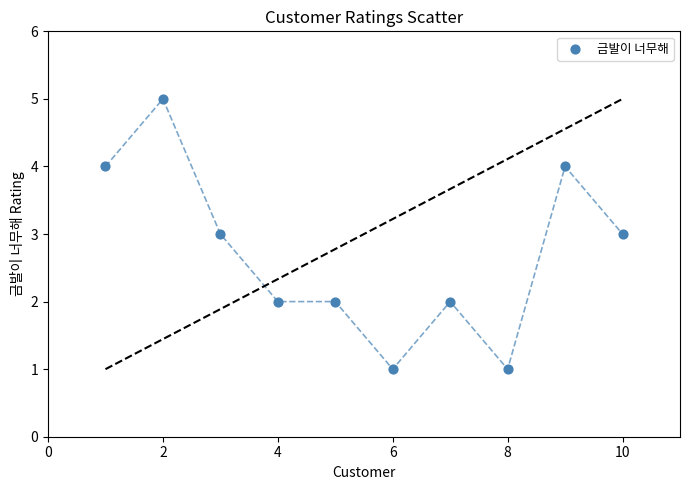

What is the range of X values (max minus min)?

9